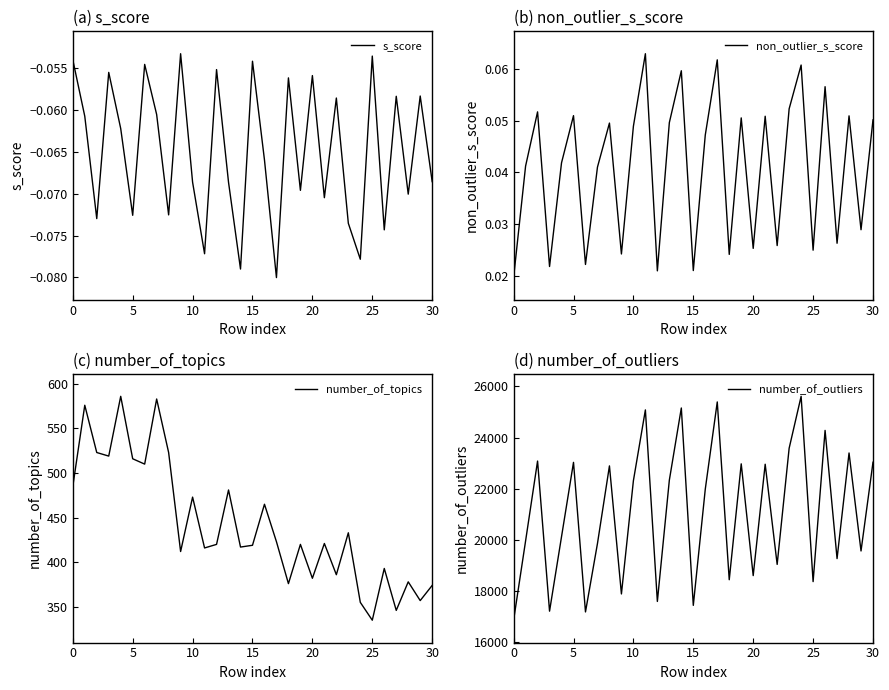

Reading right to left, extract all data points from this chart.

s_score: -0.1	-0.1	-0.1	-0.1	-0.1	-0.1	-0.1	-0.1	-0.1	-0.1	-0.1	-0.1	-0.1	-0.1	-0.1	-0.1	-0.1	-0.1	-0.1	-0.1	-0.1	-0.1	-0.1	-0.1	-0.1	-0.1	-0.1	-0.1	-0.1	-0.1	-0.1
non_outlier_s_score: 0.1	0.0	0.1	0.0	0.1	0.0	0.1	0.1	0.0	0.1	0.0	0.1	0.0	0.1	0.0	0.0	0.1	0.0	0.0	0.1	0.0	0.0	0.0	0.0	0.0	0.1	0.0	0.0	0.1	0.0	0.0
number_of_topics: 374.0	357.0	378.0	346.0	393.0	335.0	355.0	433.0	386.0	421.0	382.0	420.0	376.0	423.0	465.0	419.0	417.0	481.0	420.0	416.0	473.0	412.0	523.0	583.0	510.0	516.0	586.0	519.0	523.0	576.0	485.0
number_of_outliers: 23035.0	19566.0	23396.0	19268.0	24278.0	18368.0	25610.0	23581.0	19041.0	22956.0	18603.0	22971.0	18442.0	25391.0	21983.0	17440.0	25154.0	22333.0	17593.0	25079.0	22313.0	17886.0	22891.0	19857.0	17183.0	23029.0	20124.0	17213.0	23080.0	19957.0	16860.0